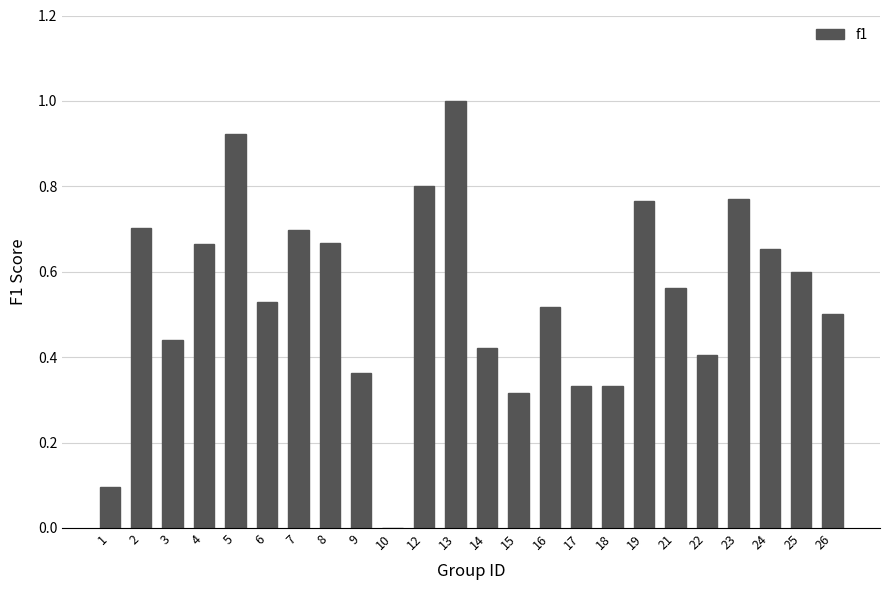

True or false: the data shows 0.7 at 4.

True